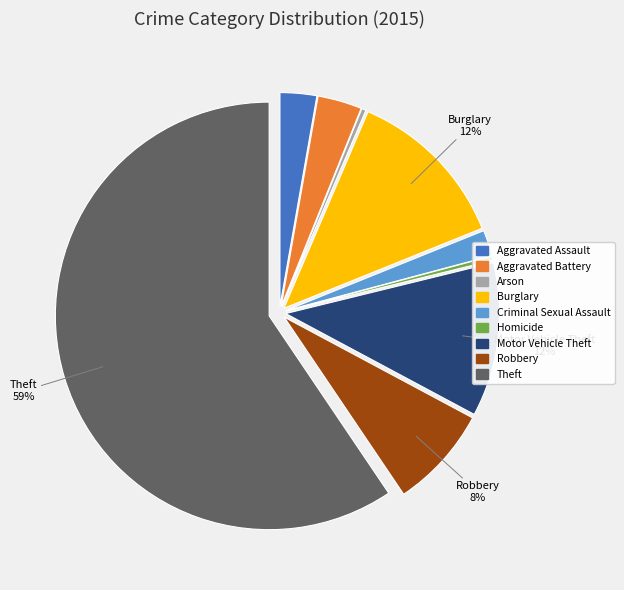

What is the largest slice in the pie chart?

Theft